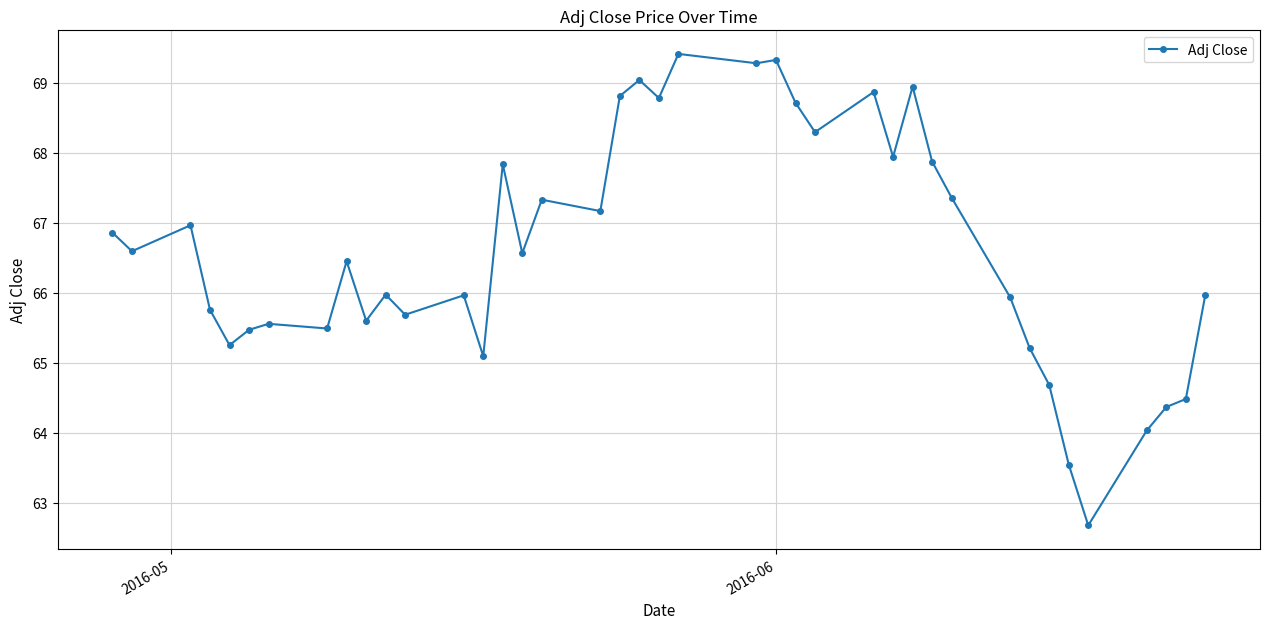

True or false: the data has more than 1 interior local peaks.

True